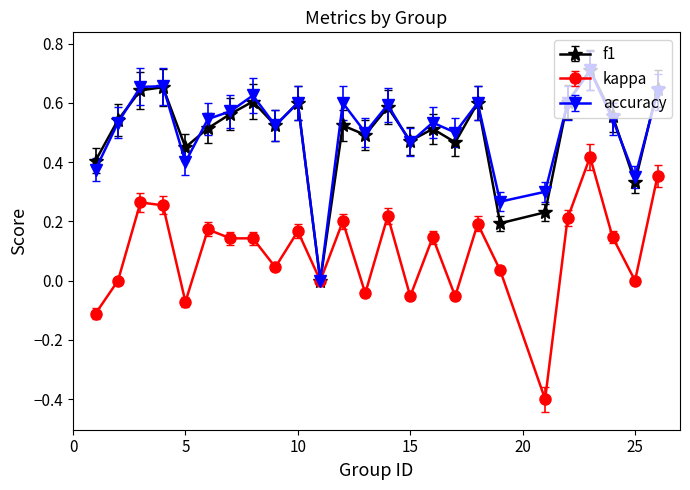

What is the smallest value displayed?

-0.4